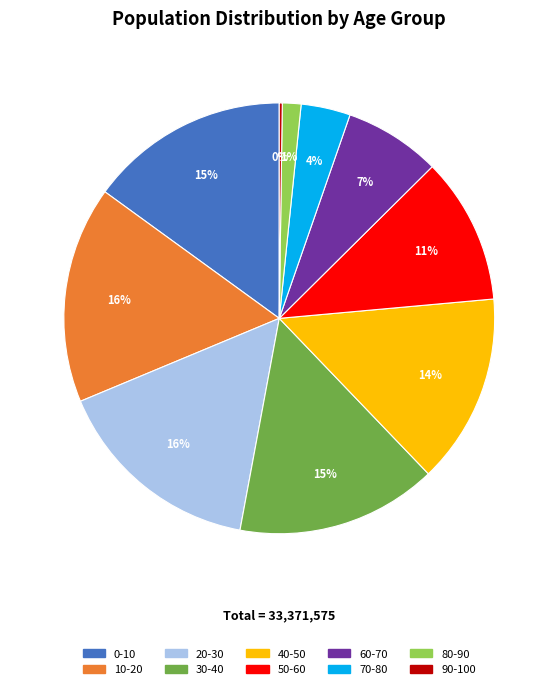

Combined, do 10-20 and 30-40 account for over 50%?

No